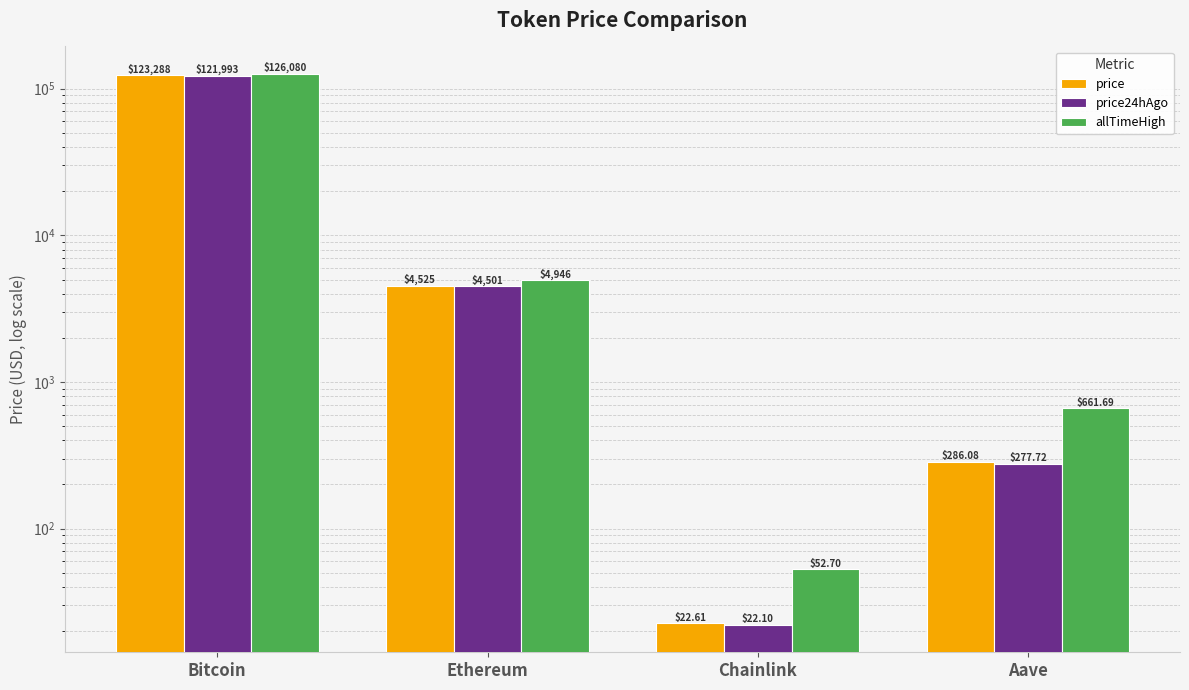

Are the bars grouped side by side (vs. stacked)?

Yes